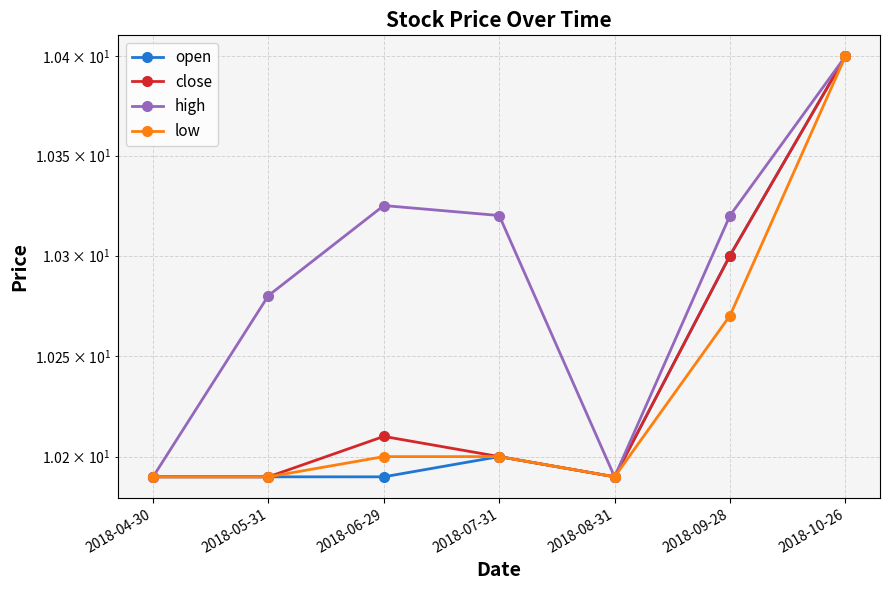

Reading right to left, list all the values displayed in this chart.

open: 10.4	10.3	10.2	10.2	10.2	10.2	10.2
close: 10.4	10.3	10.2	10.2	10.2	10.2	10.2
high: 10.4	10.3	10.2	10.3	10.3	10.3	10.2
low: 10.4	10.3	10.2	10.2	10.2	10.2	10.2